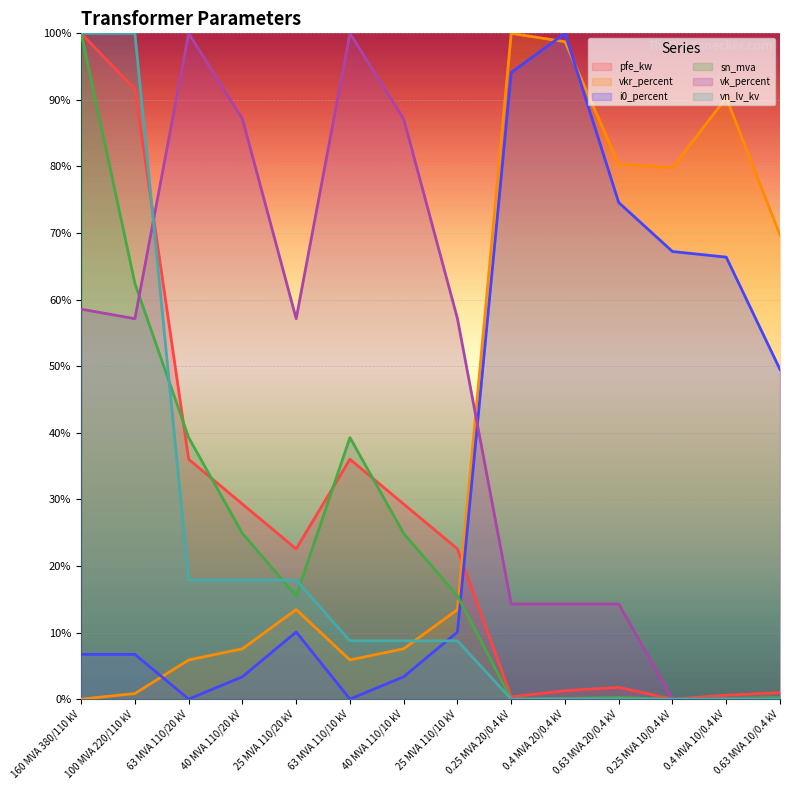

At which label does vk_percent reach its peak?

63 MVA 110/20 kV